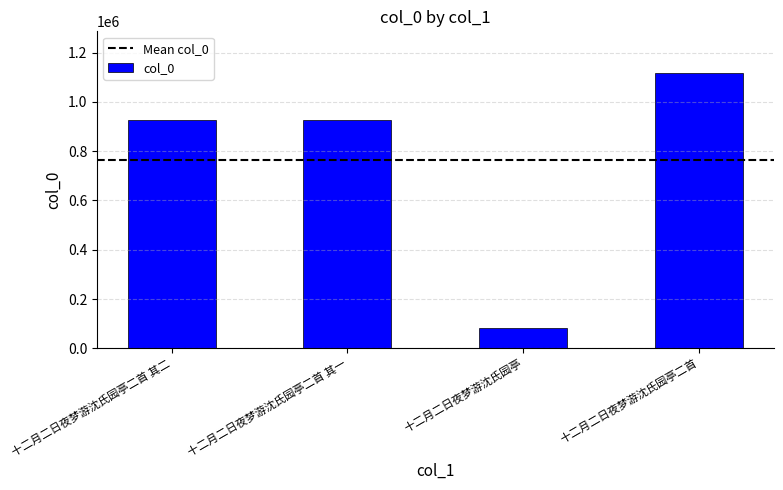

What is the greatest value displayed?

1118532